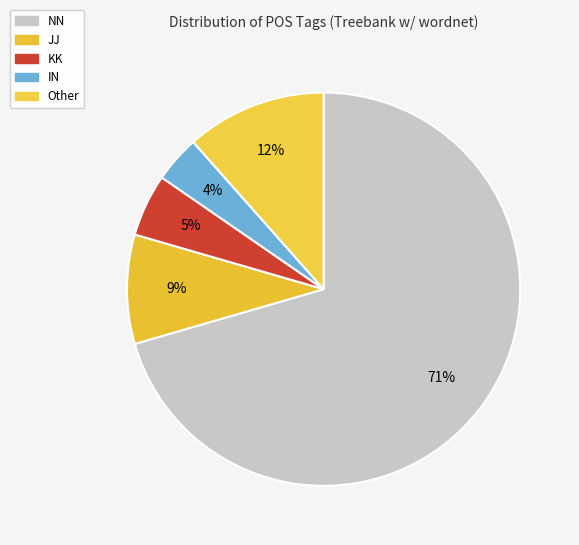

How many segments does this pie chart have?

5